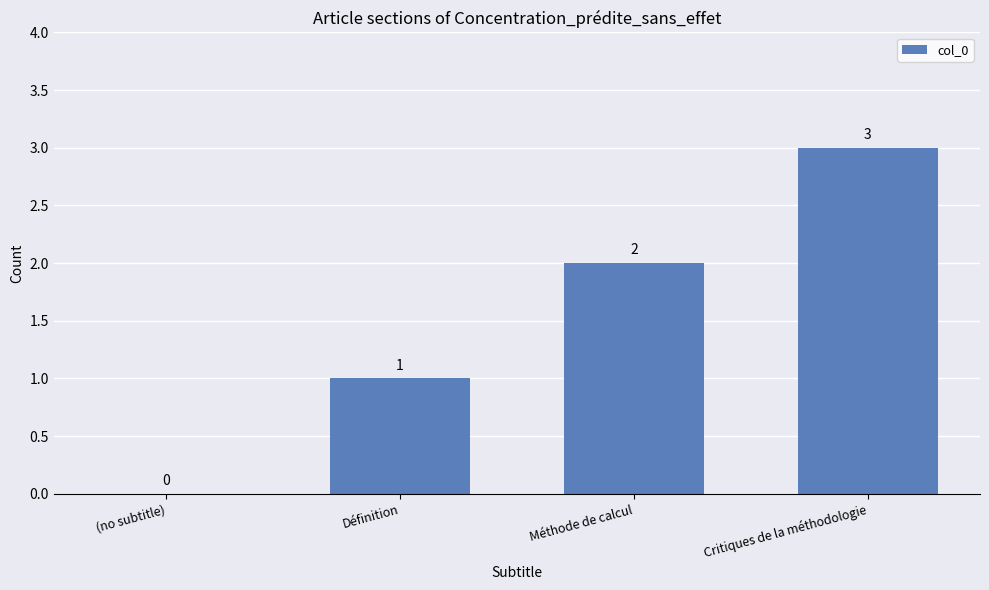

Where is the data nearest to the value 1?

Définition